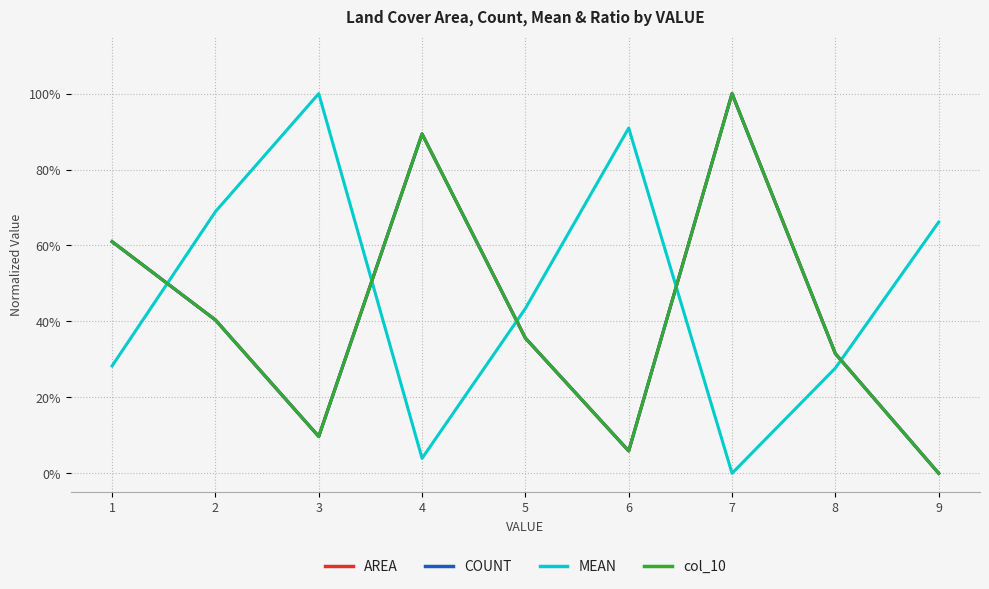

Is this an area chart (filled region under the line)?

No